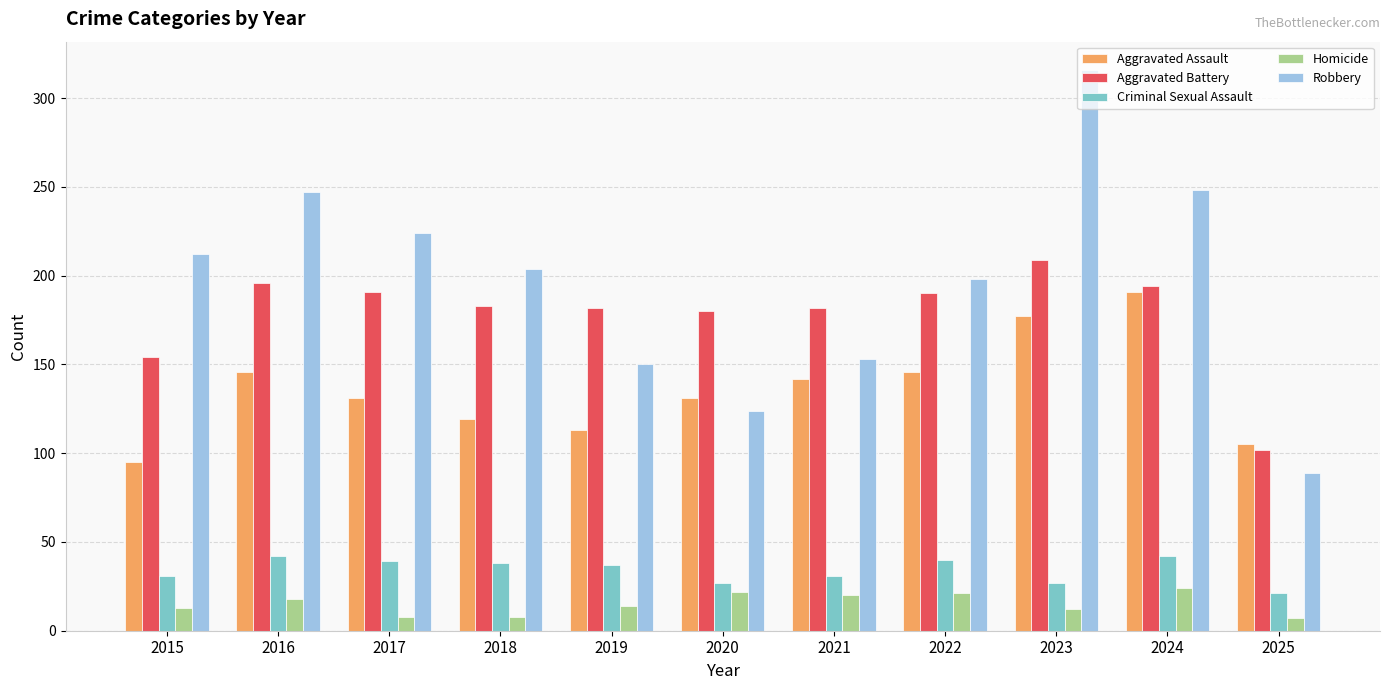

True or false: Aggravated Assault has a value of 59 at 2023.

False